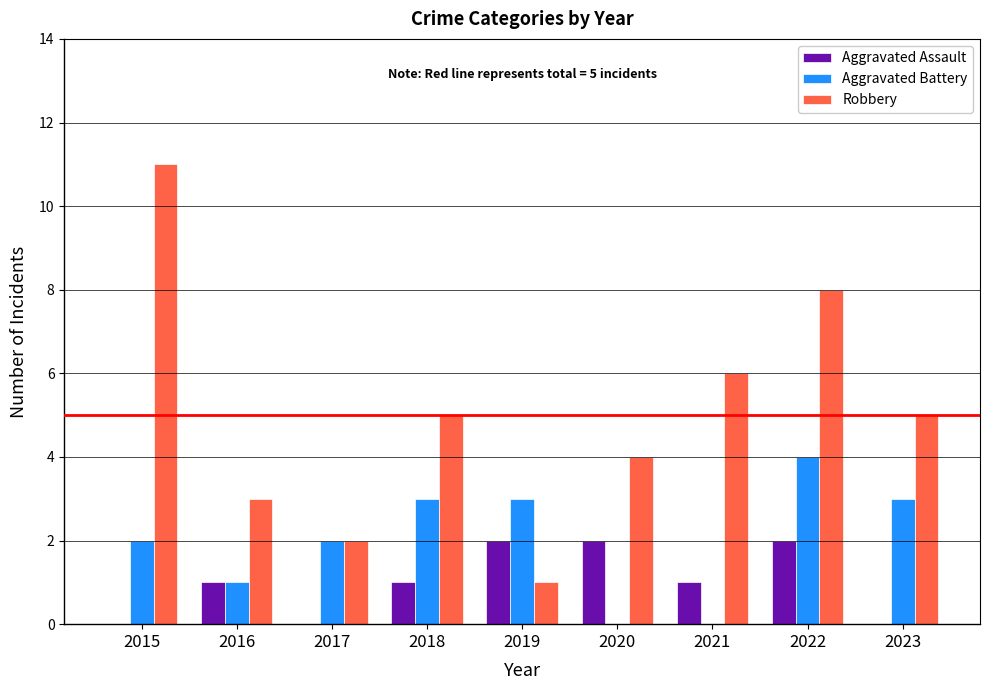

What is the total value across all series at 2015?

13